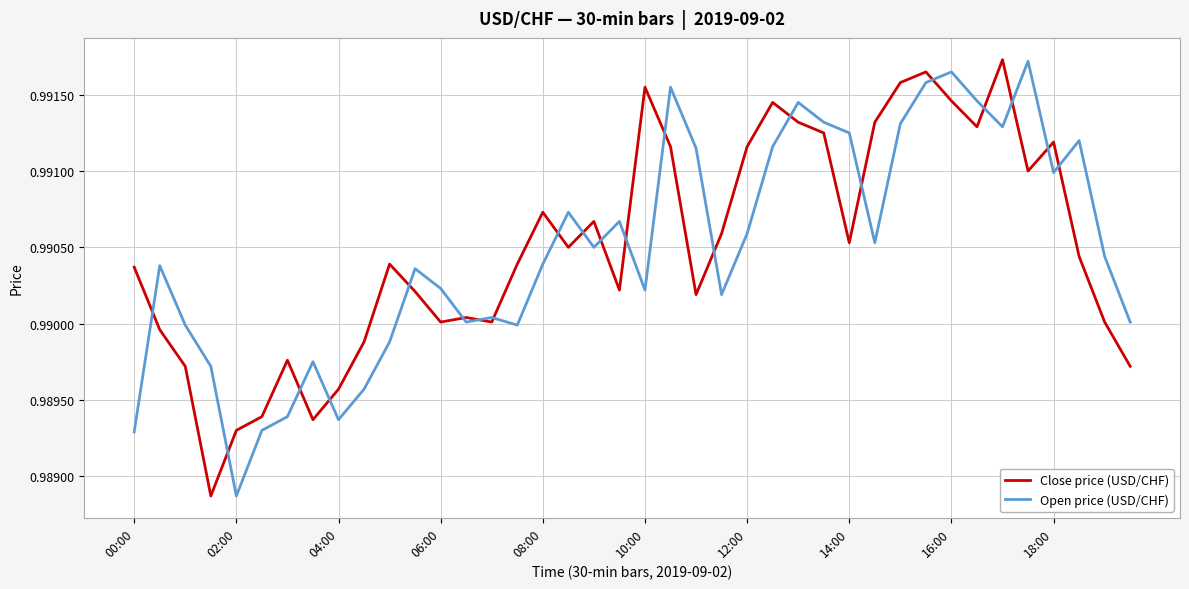

At which label is Open price (USD/CHF) closest to 0?

02:00